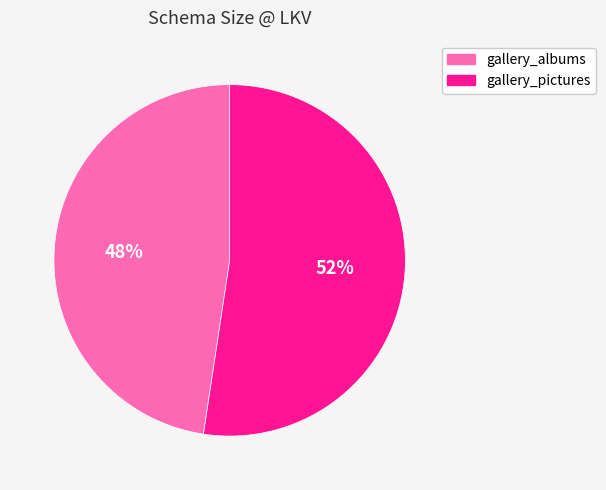

Does gallery_albums represent more than half of the total?

No